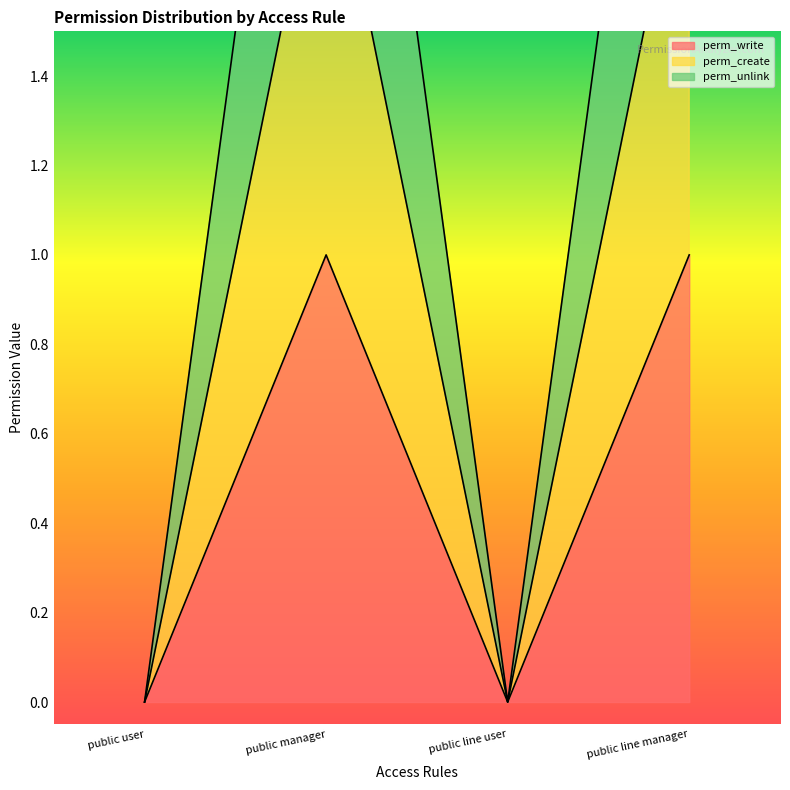

Is it true that perm_create equals 0 at public line user?

True